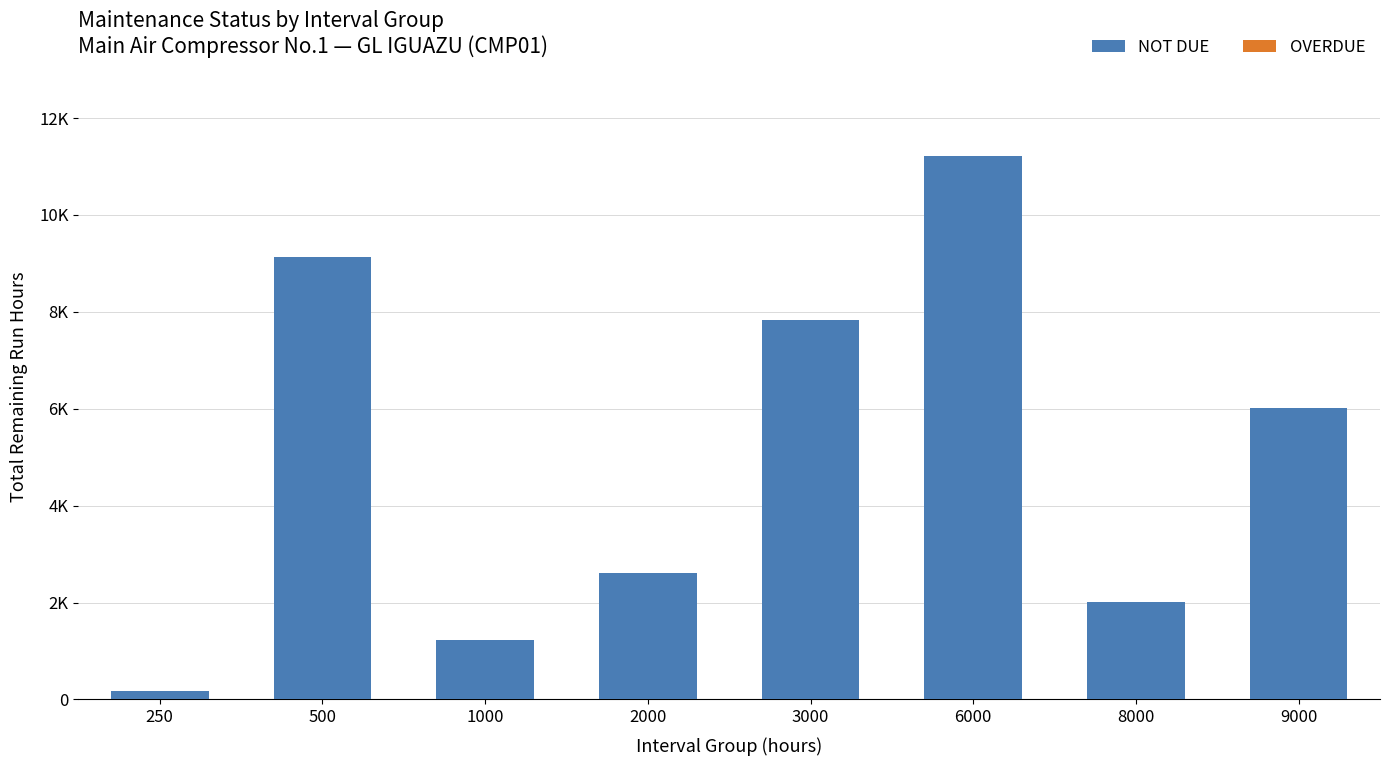

Which series has the widest spread of values?

NOT DUE